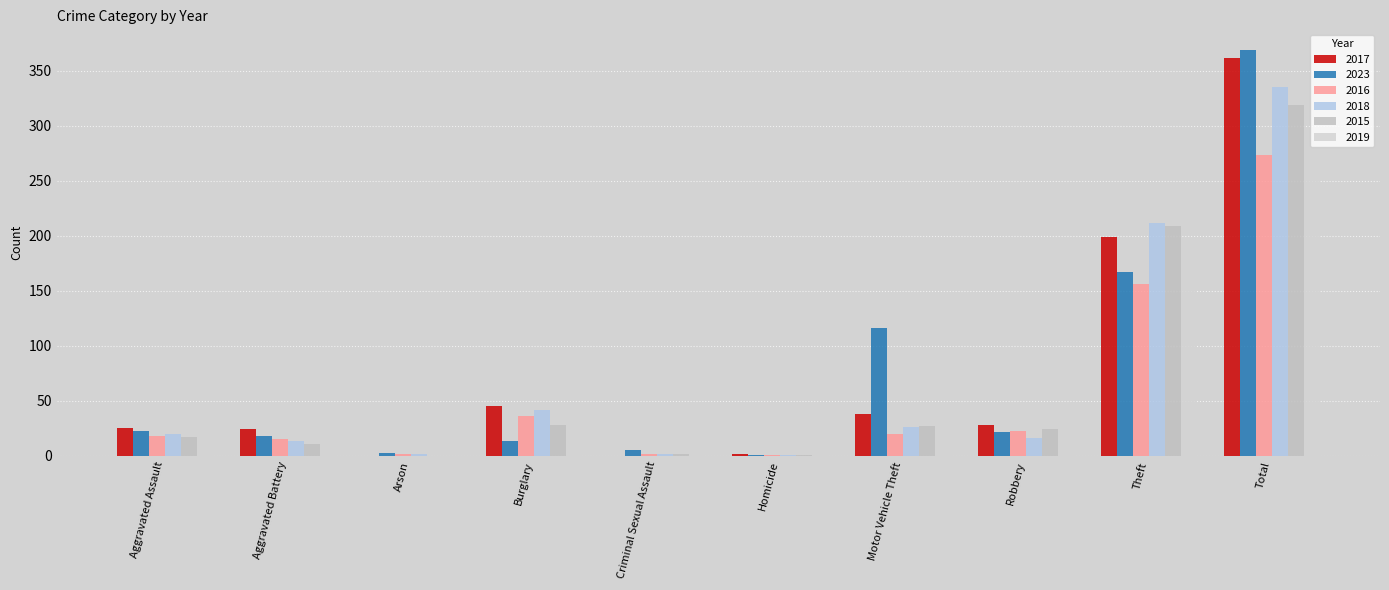

Is it true that 2017 equals 28 at Robbery?

True